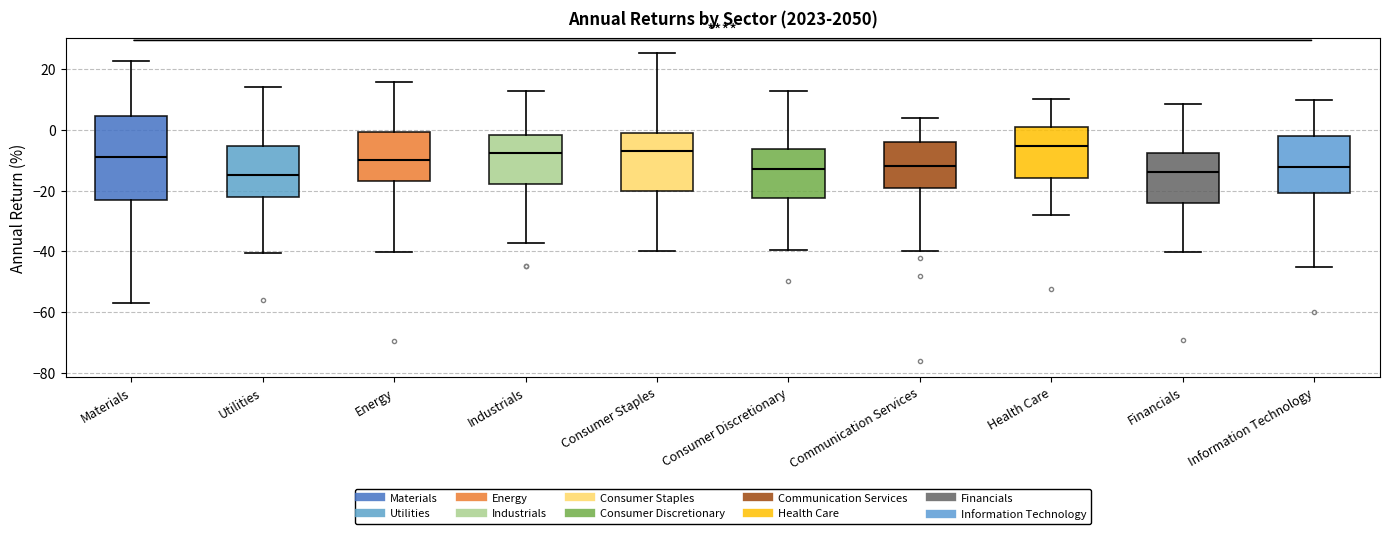

Where does the upper whisker of the box for Financials end on the y-axis? The values are not printed on the chart, so give them approximately, as read against the axis.

8